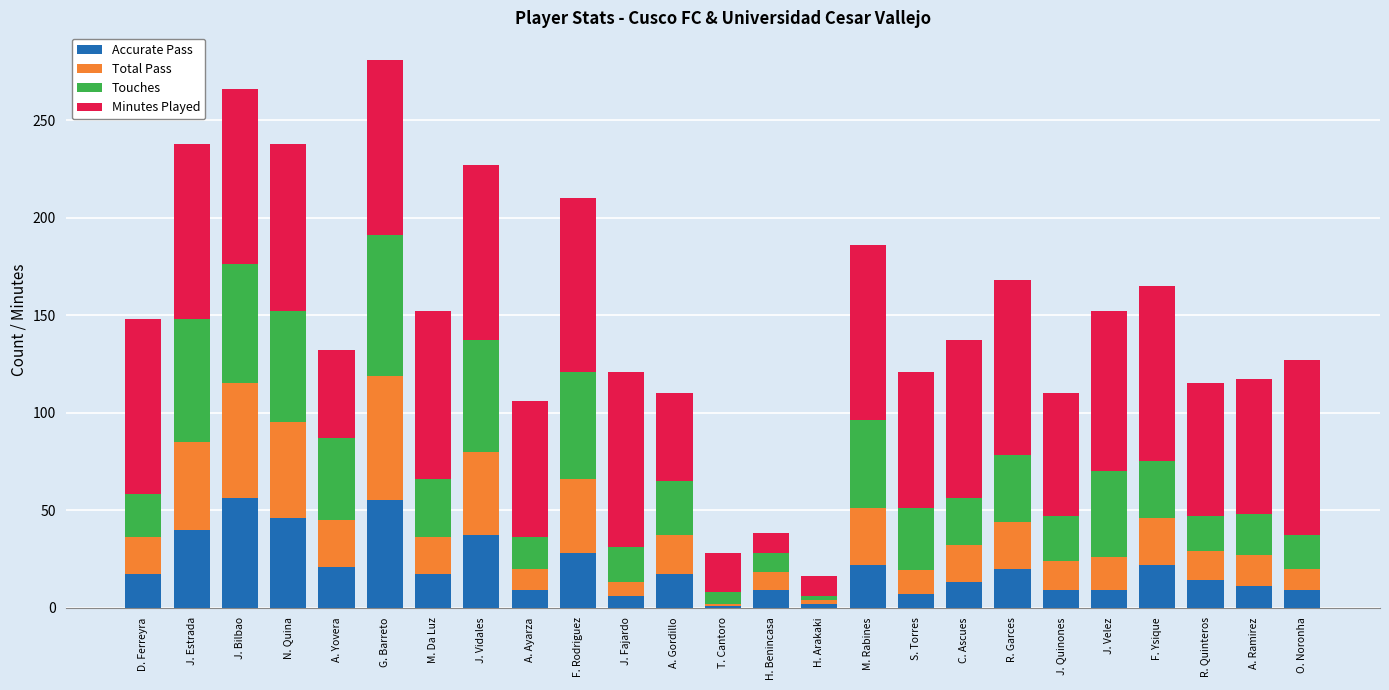

What is the difference between the second highest and minimum values in the Accurate Pass series?

54